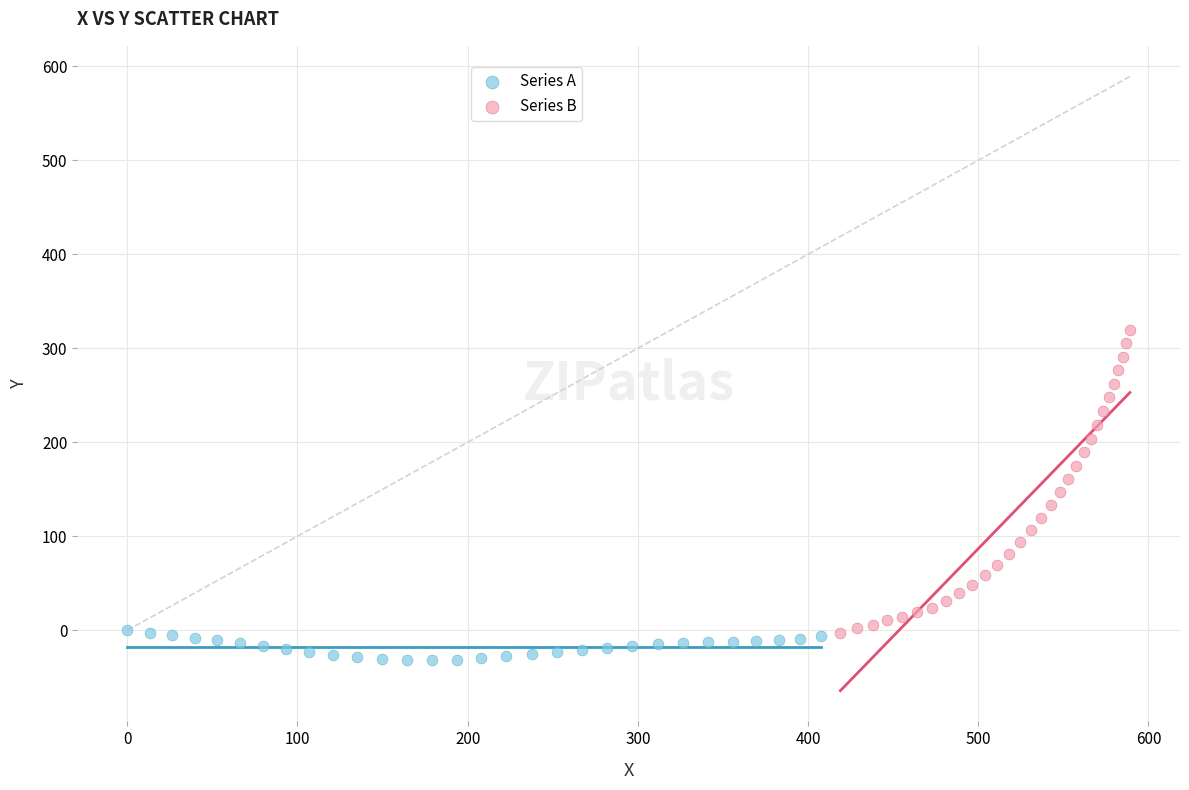

Which series has the widest spread of Y values?

Series B